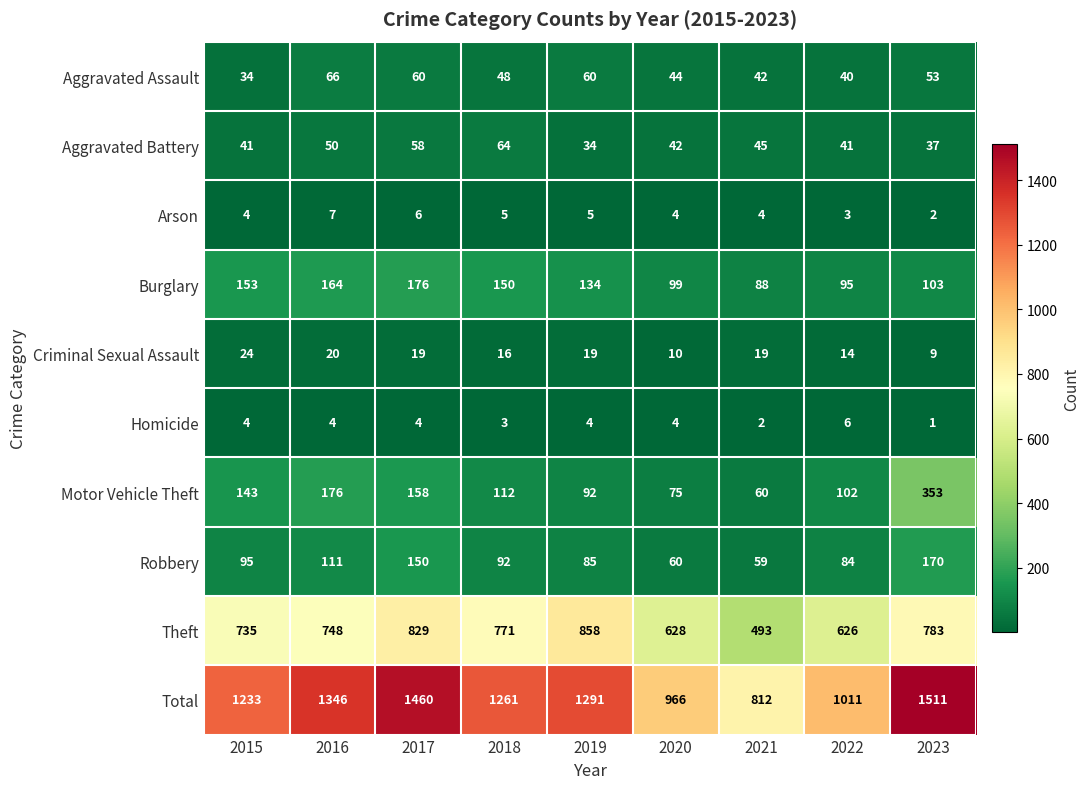

Is it true that Criminal Sexual Assault equals 4 at 2018?

False